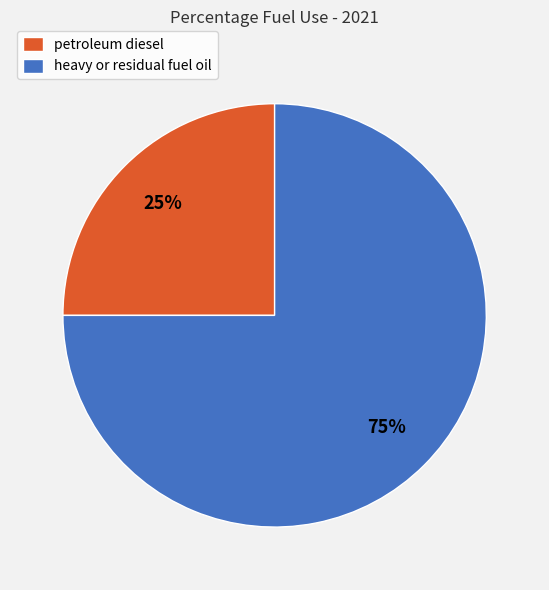

What is the majority slice?

heavy or residual fuel oil